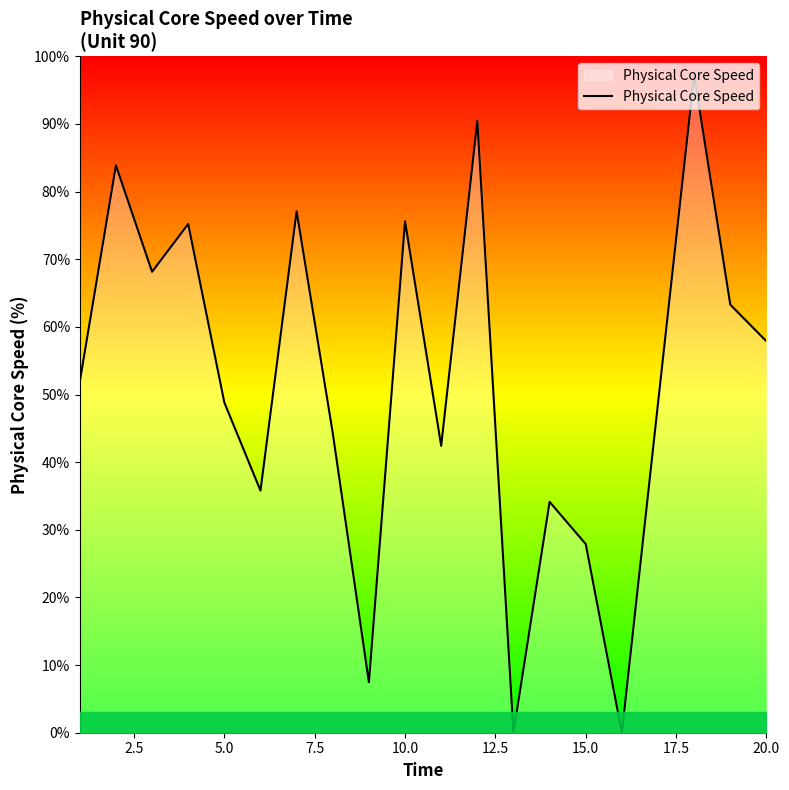

What is the difference between the maximum and minimum values?

97.2